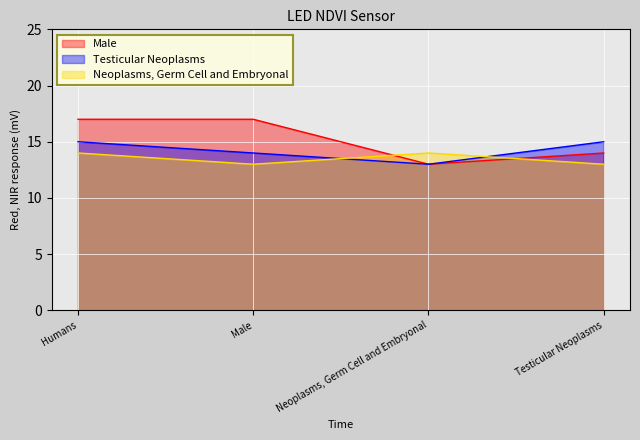

What is the difference between the maximum and minimum values in the Male series?

4